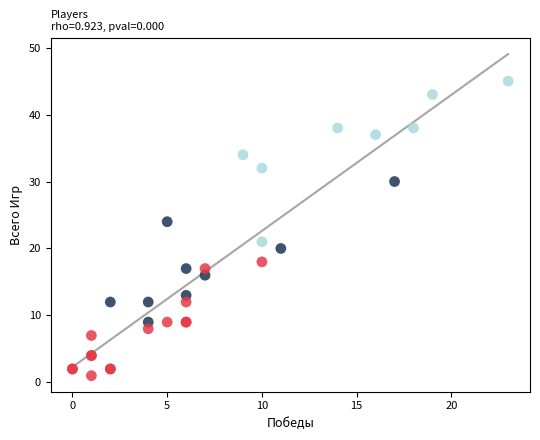

What Y value in the scatter plot is closest to 23?

24